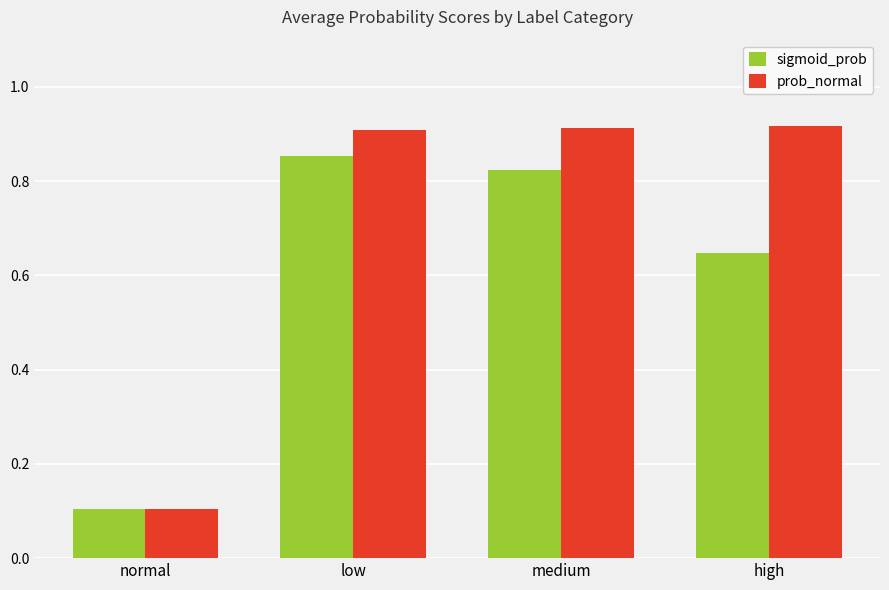

At which category does the chart reach its minimum across all series?

normal